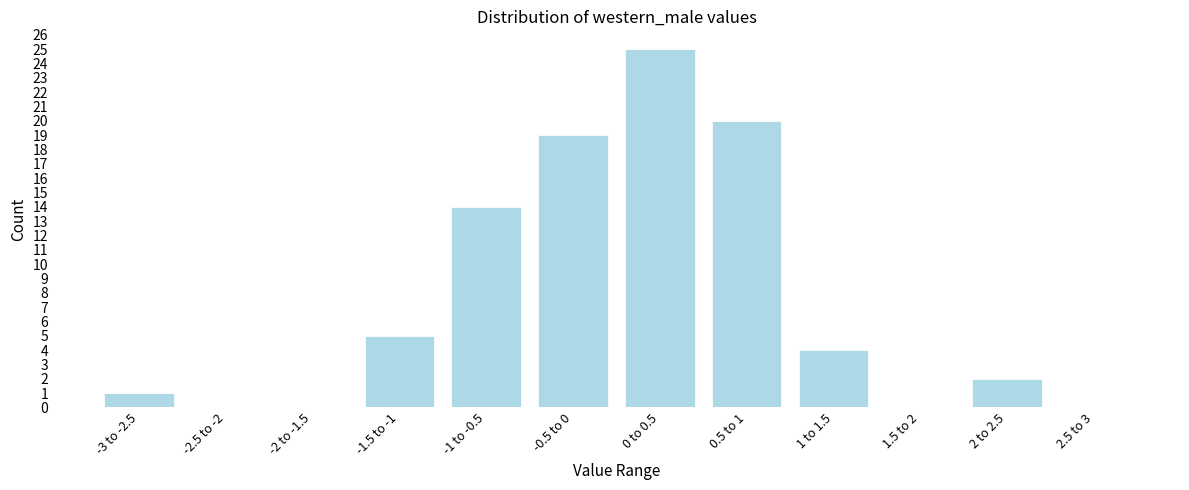

Reading right to left, list all the values displayed in this chart.

2.5 to 3=0	2 to 2.5=2	1.5 to 2=0	1 to 1.5=4	0.5 to 1=20	0 to 0.5=25	-0.5 to 0=19	-1 to -0.5=14	-1.5 to -1=5	-2 to -1.5=0	-2.5 to -2=0	-3 to -2.5=1